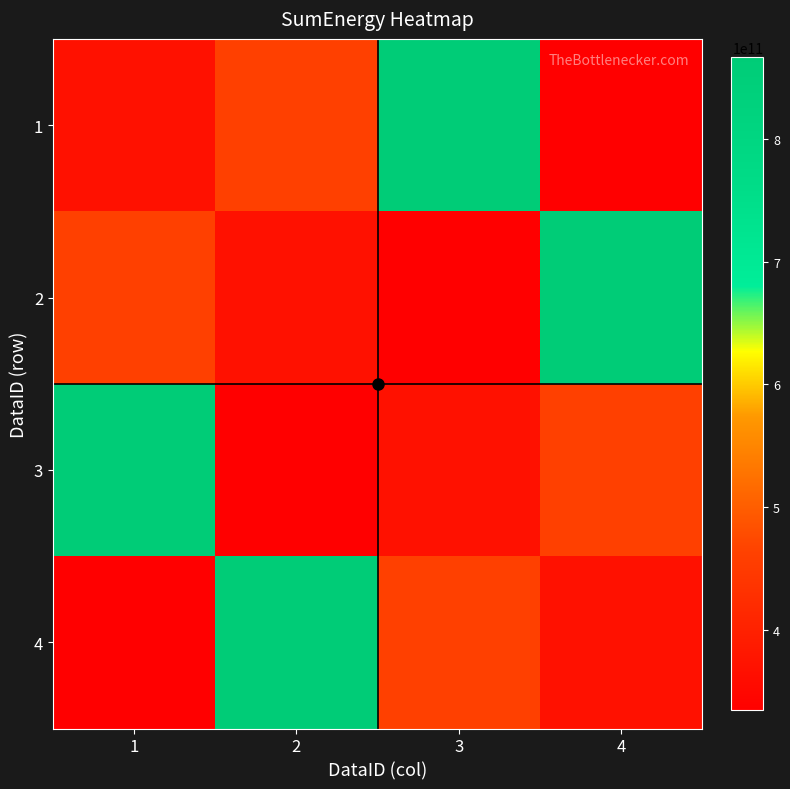

At which category is the sum across all series the highest?

1